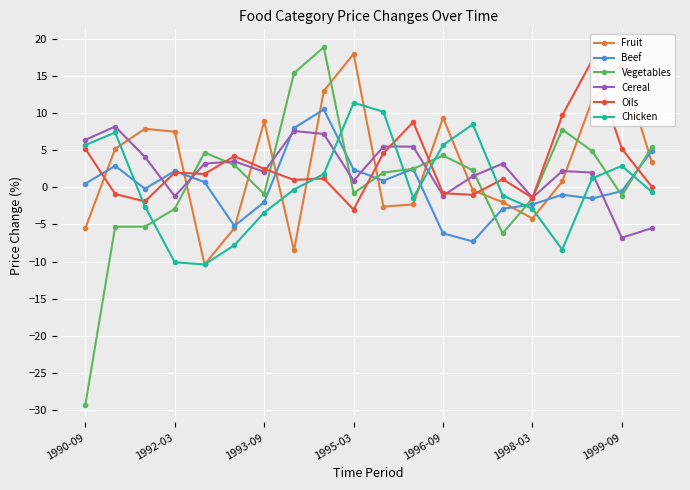

What are all the series names shown in the legend?

Fruit, Beef, Vegetables, Cereal, Oils, Chicken